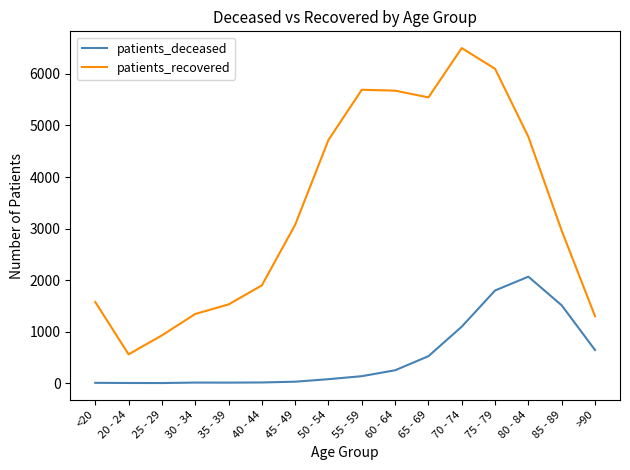

Which label corresponds to the largest value in the chart?

70 - 74